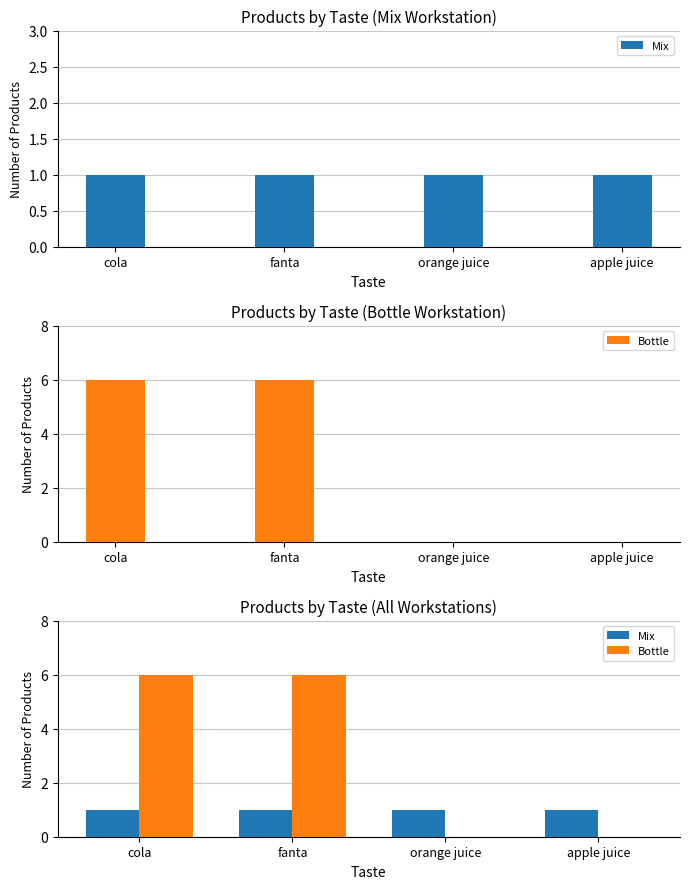

What is the label of the 1st bar from the left?

cola